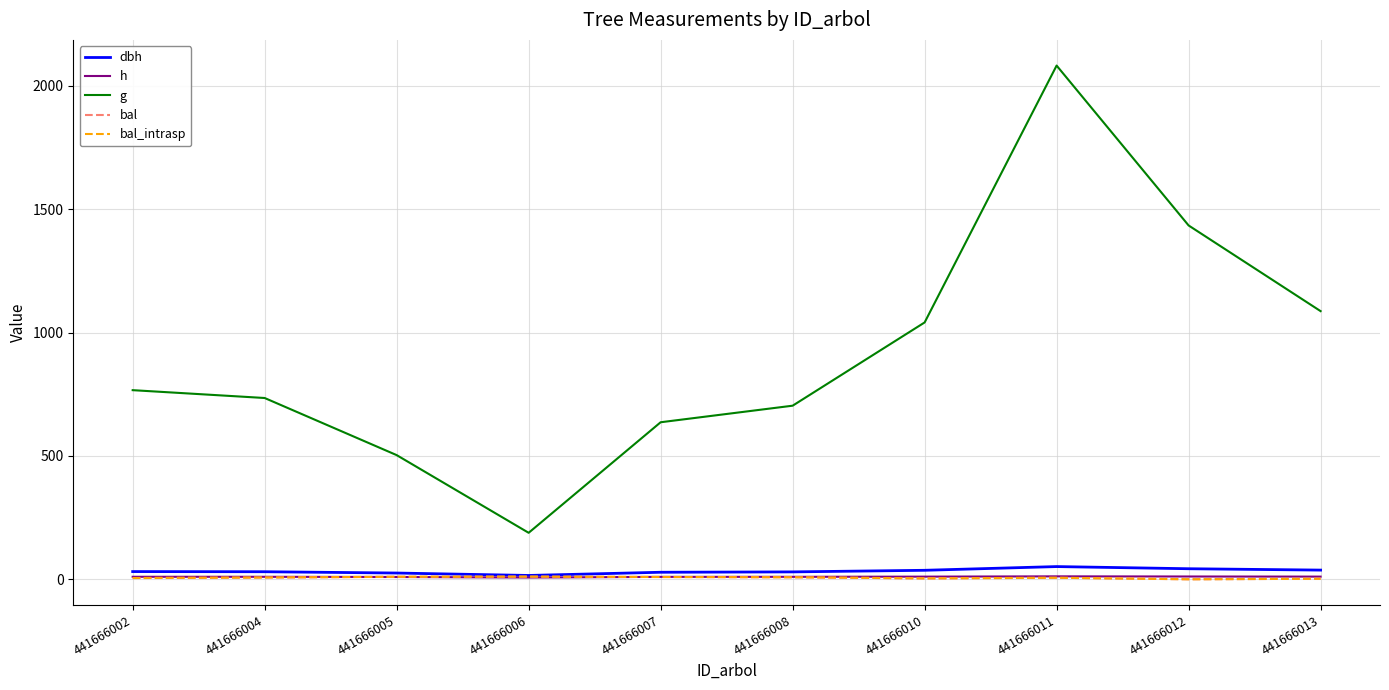

Rank the series at 441666002 from lowest to highest value.

bal, bal_intrasp, h, dbh, g